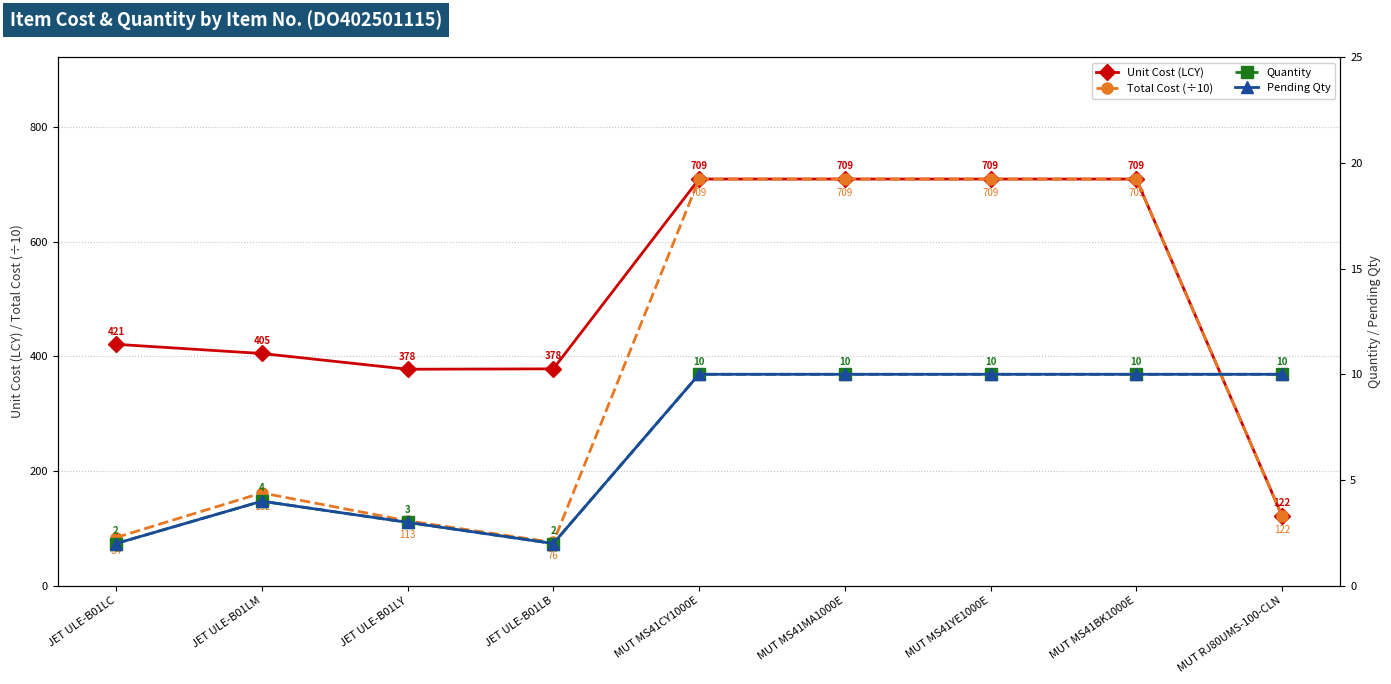

What is the spread (max minus min) of values at MUT MS41CY1000E?

699.2